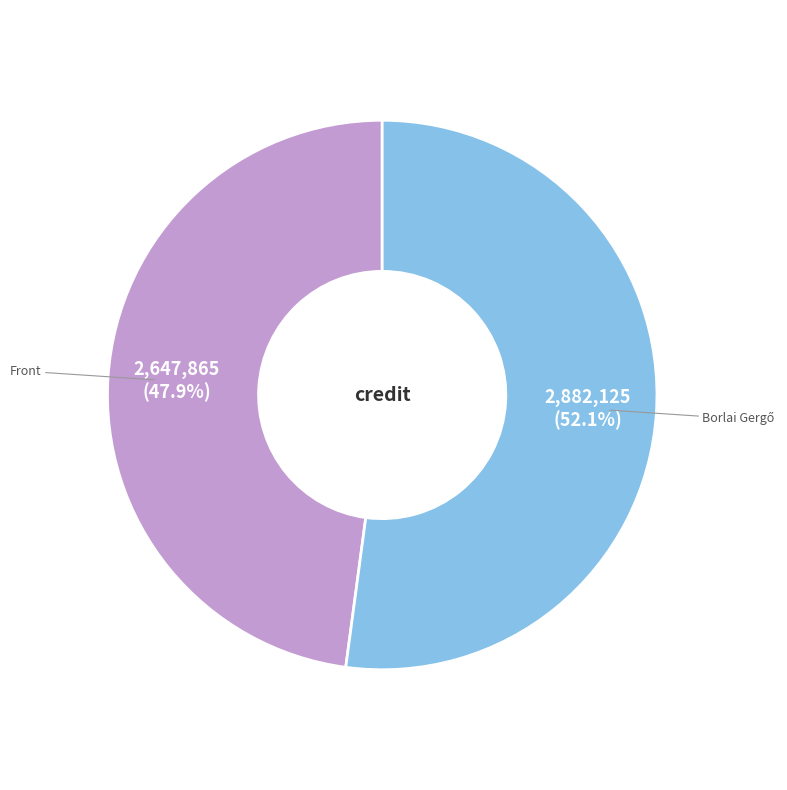

Is Front the majority of the pie?

No